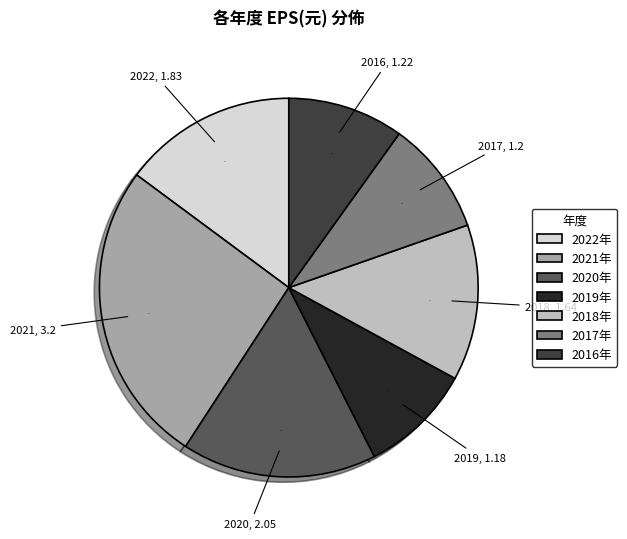

To the nearest percent, what portion does 2018年 represent?

13%